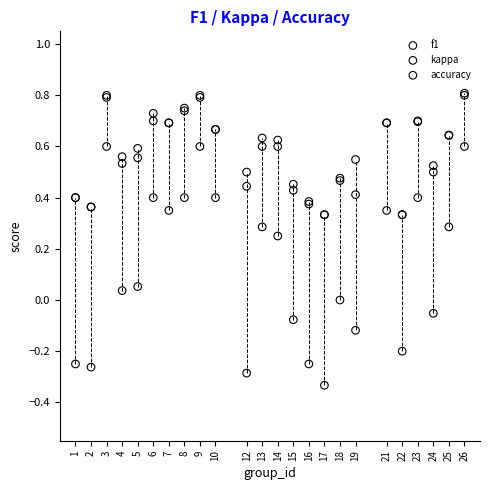

What are all the series names shown in the legend?

f1, kappa, accuracy